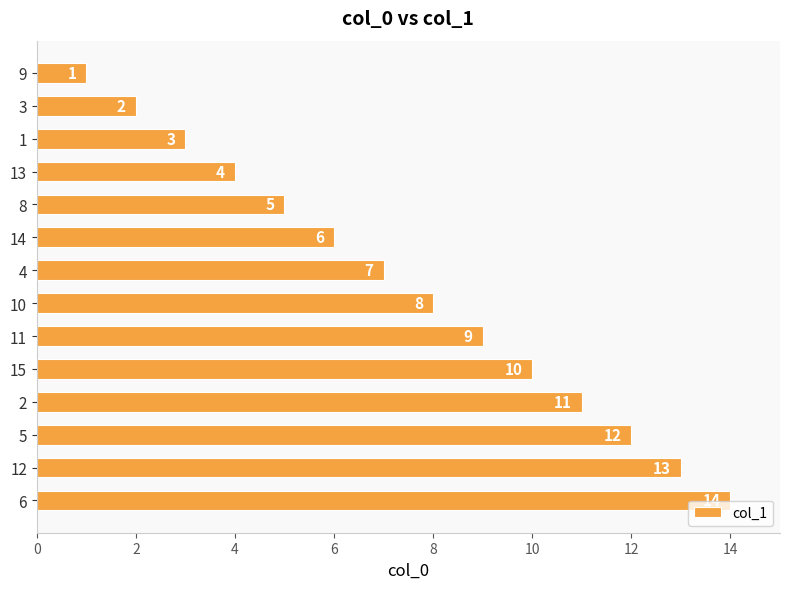

Is it true that the value at 11 is 18?

False